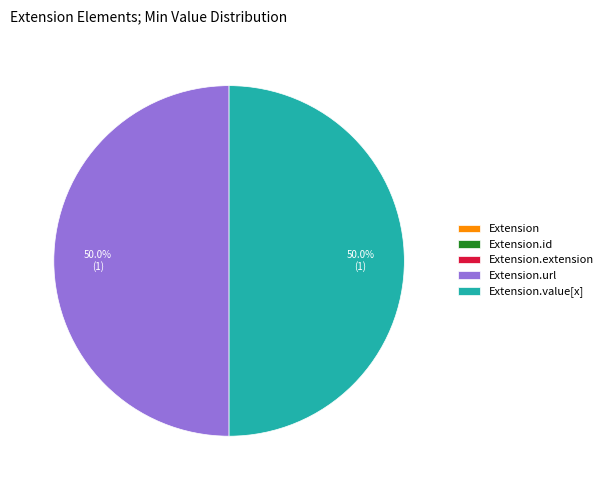

How many segments does this pie chart have?

5